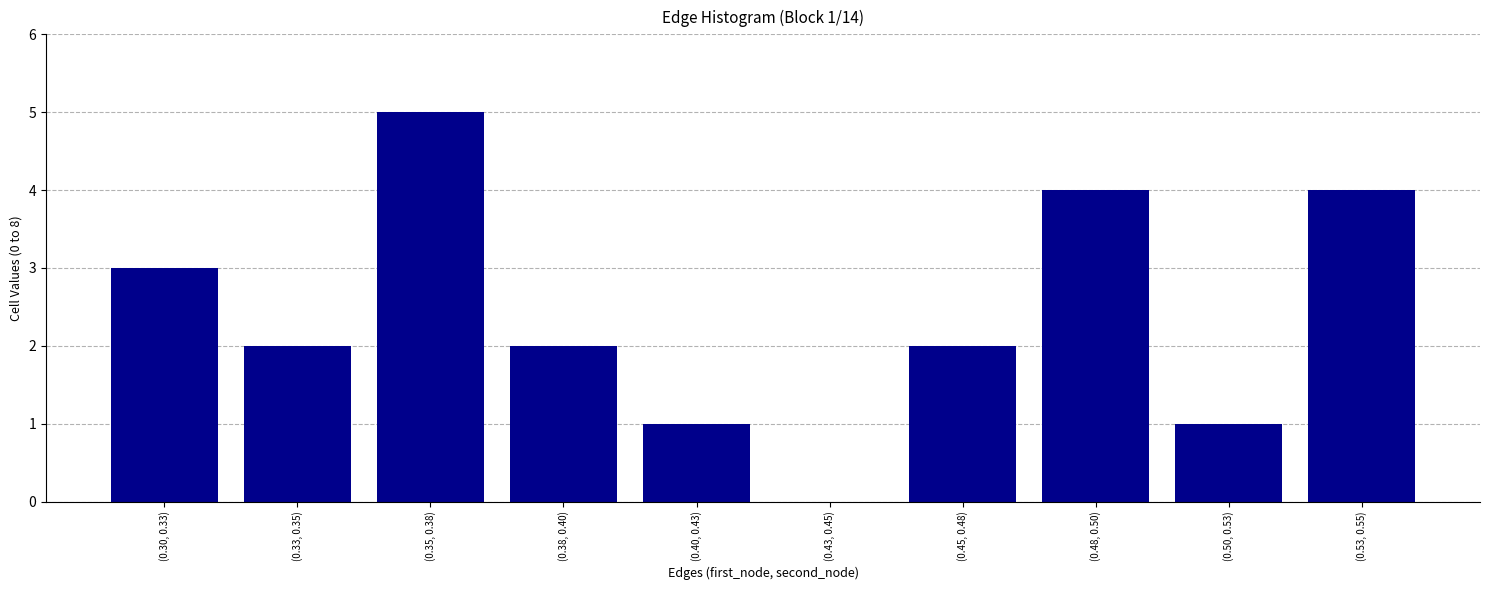

Reading left to right, transcribe all the data shown in this chart.

(0.30, 0.33)=3	(0.33, 0.35)=2	(0.35, 0.38)=5	(0.38, 0.40)=2	(0.40, 0.43)=1	(0.43, 0.45)=0	(0.45, 0.48)=2	(0.48, 0.50)=4	(0.50, 0.53)=1	(0.53, 0.55)=4